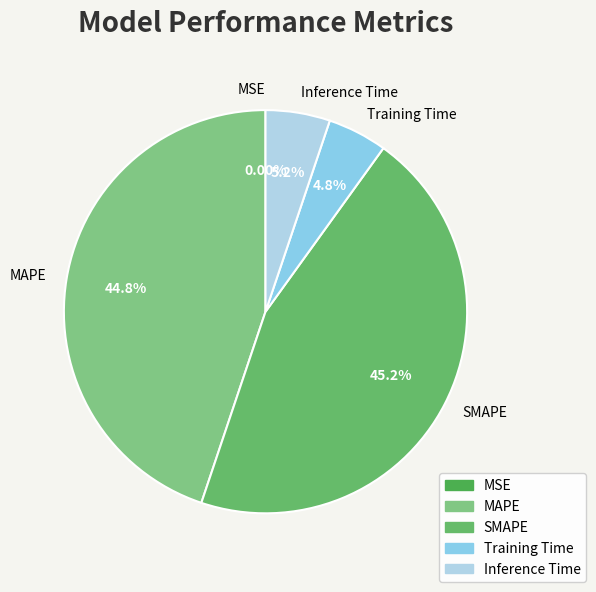

Is MAPE the majority of the pie?

No